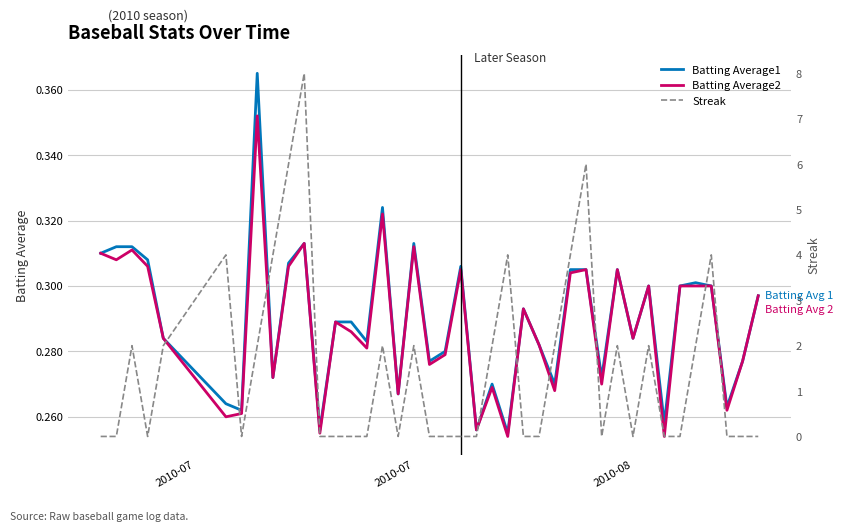

Is this an area chart (filled region under the line)?

No